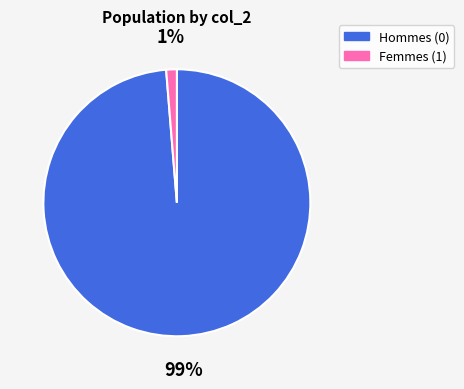

The Femmes (1) slice represents 1% of the pie. True or false?

True